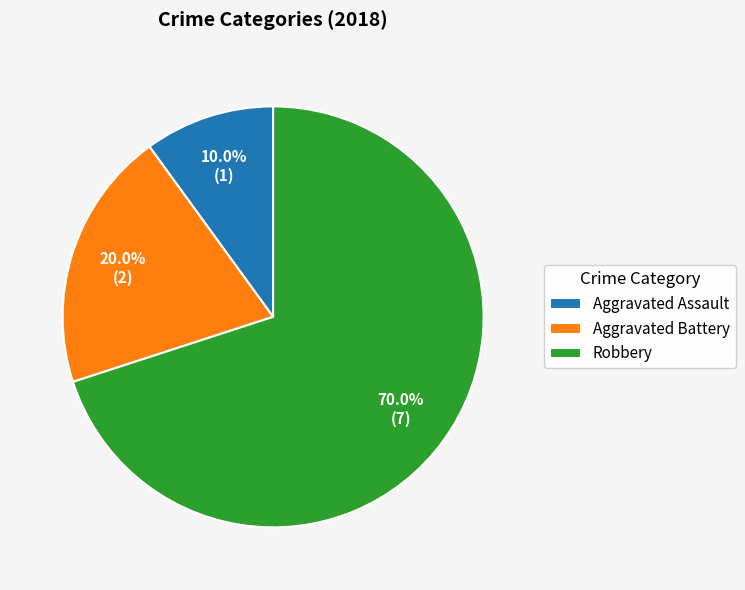

Is Aggravated Battery the majority of the pie?

No